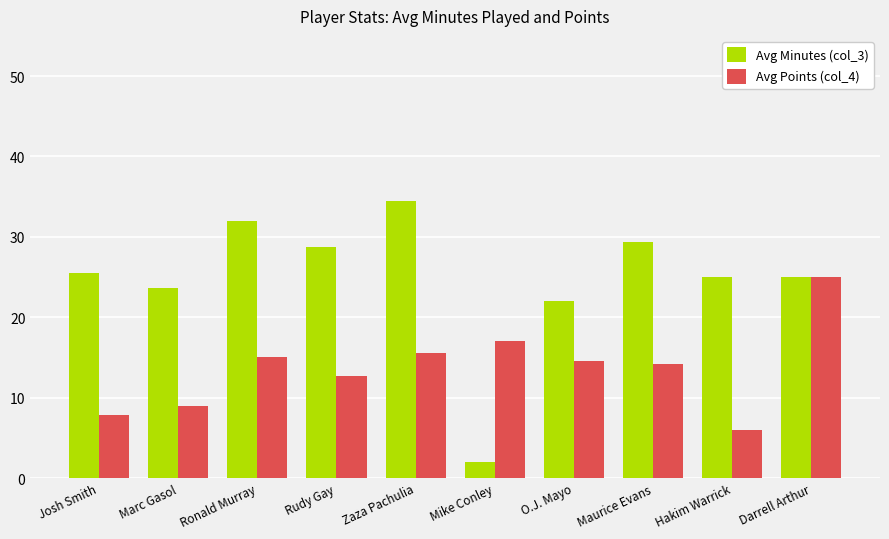

What is the smallest value displayed?

2.0